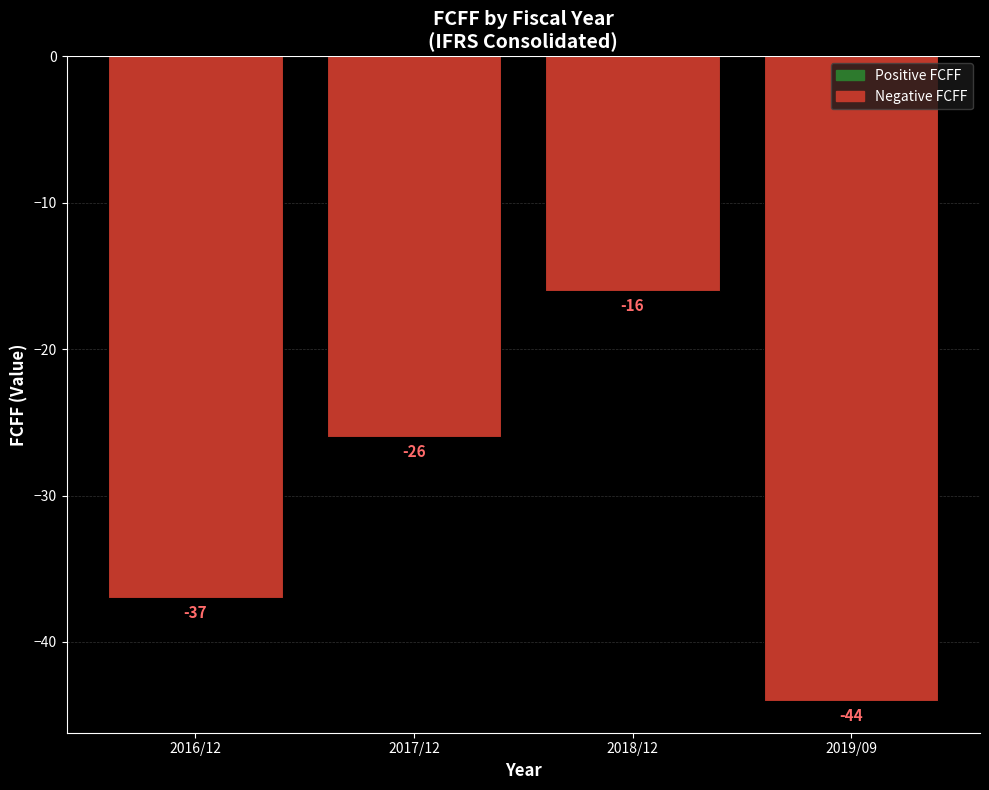

At which category does the chart reach its minimum across all series?

2019/09